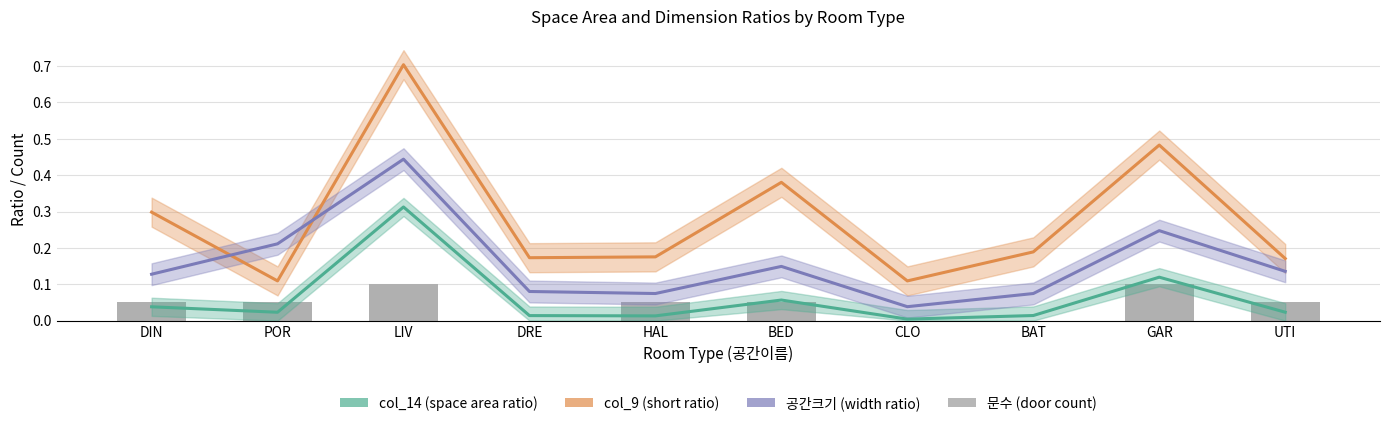

Between UTI and HAL, which is larger?

UTI